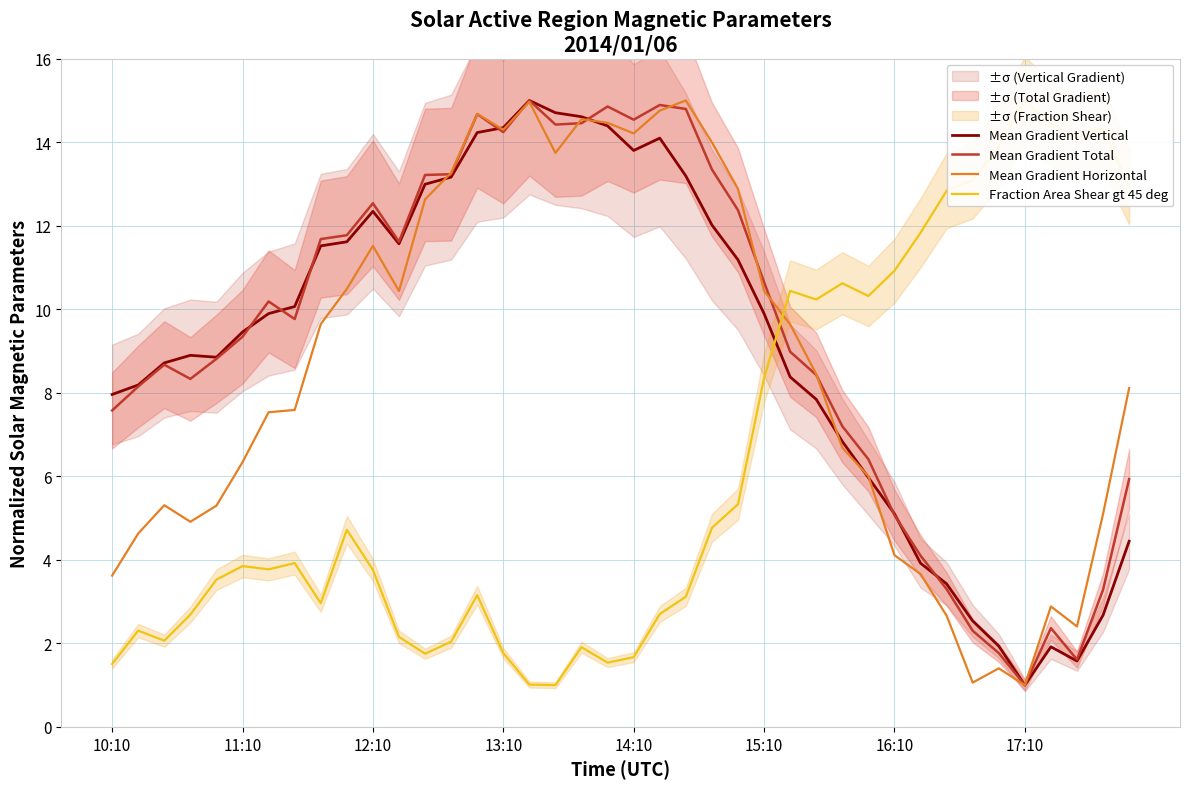

What is the maximum value for Mean Gradient Horizontal?

15.0